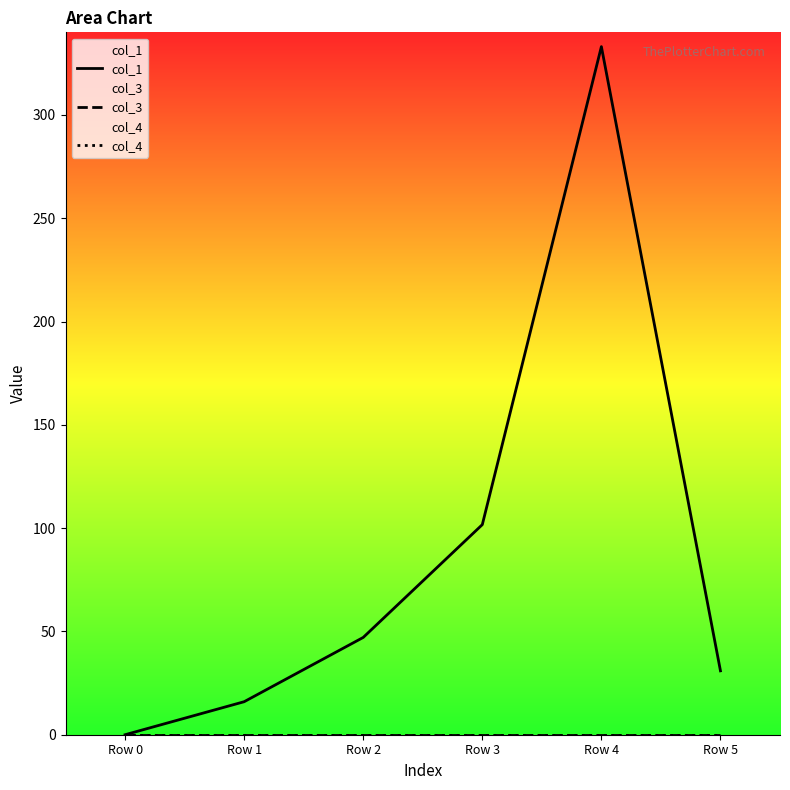

True or false: col_3 and col_4 cross at least once.

False